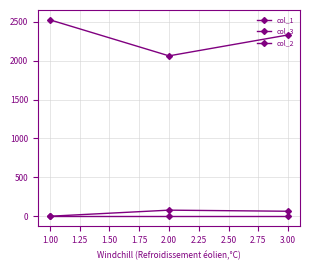

Which series has the largest range (max minus min)?

col_3